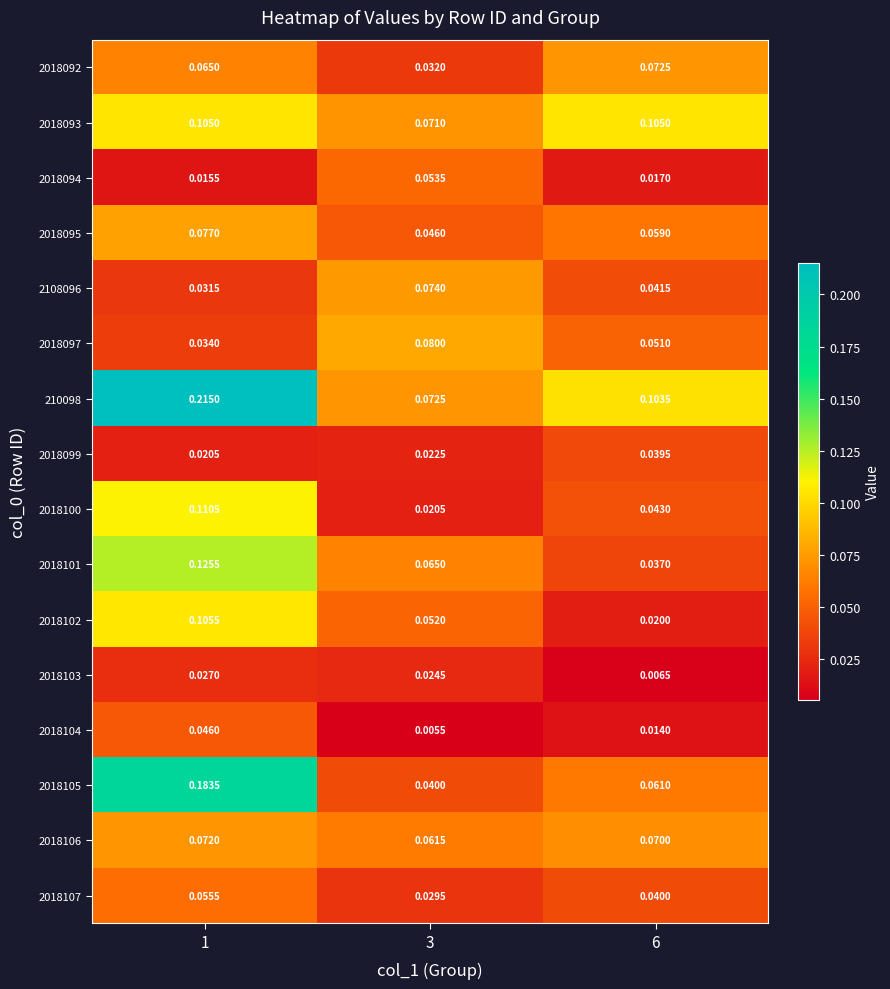

Is the value of 2018099 at 1 greater than the value of 2018101 at 6?

No